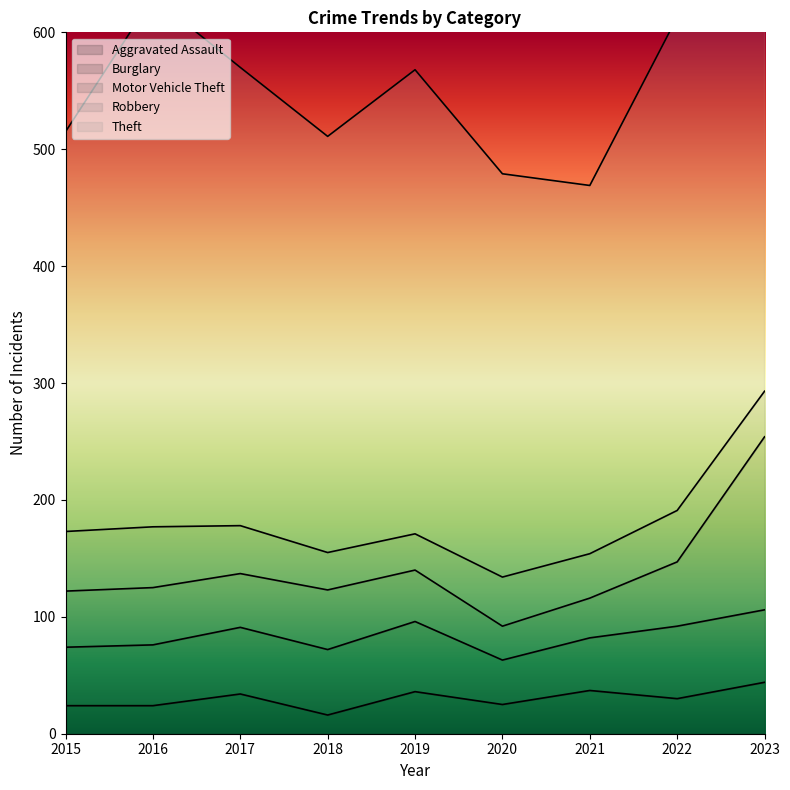

Reading left to right, extract all data points from this chart.

Aggravated Assault: 24	24	34	16	36	25	37	30	44
Burglary: 50	52	57	56	60	38	45	62	62
Motor Vehicle Theft: 48	49	46	51	44	29	34	55	148
Robbery: 51	52	41	32	31	42	38	44	39
Theft: 342	453	392	356	397	345	315	422	522